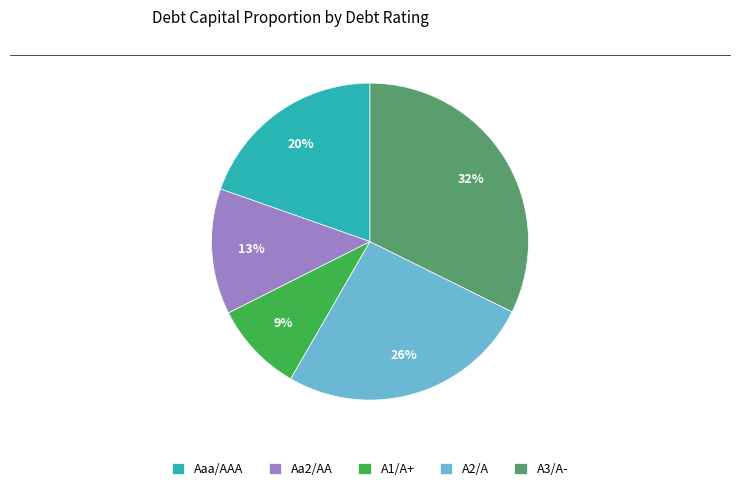

Is there a majority slice in this chart?

No